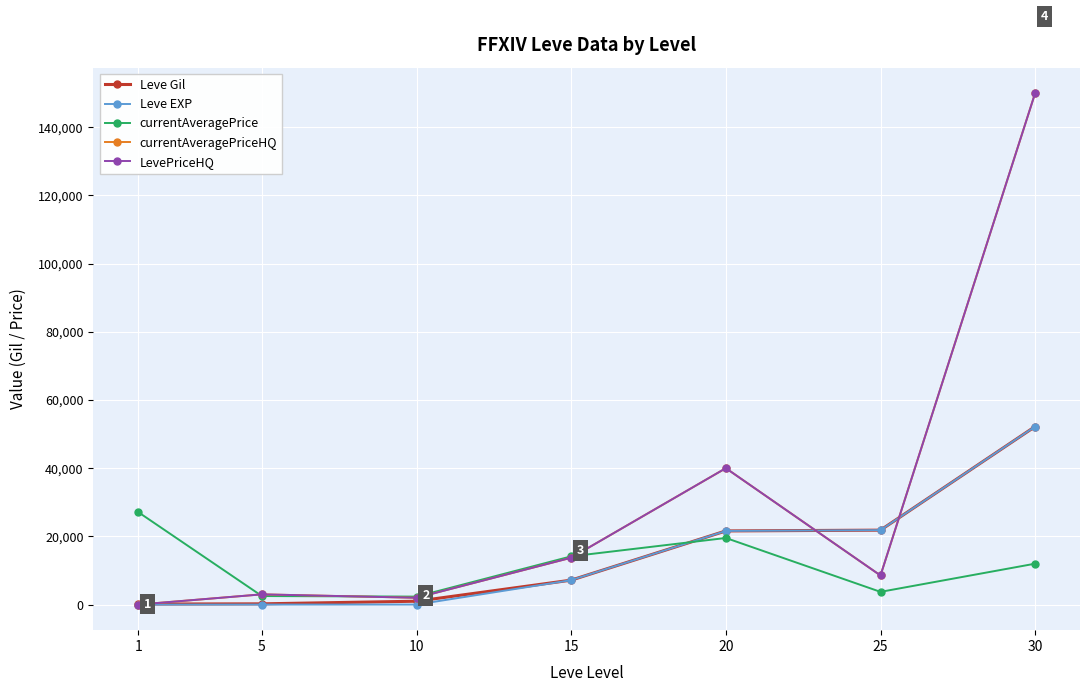

What is the difference between the maximum and second lowest values in the LevePriceHQ series?

148000.0